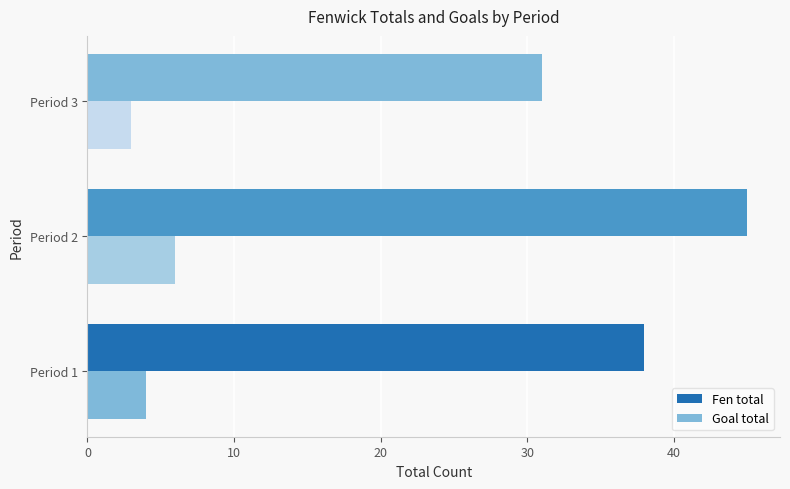

How many values in the Fen total series are below 38?

1